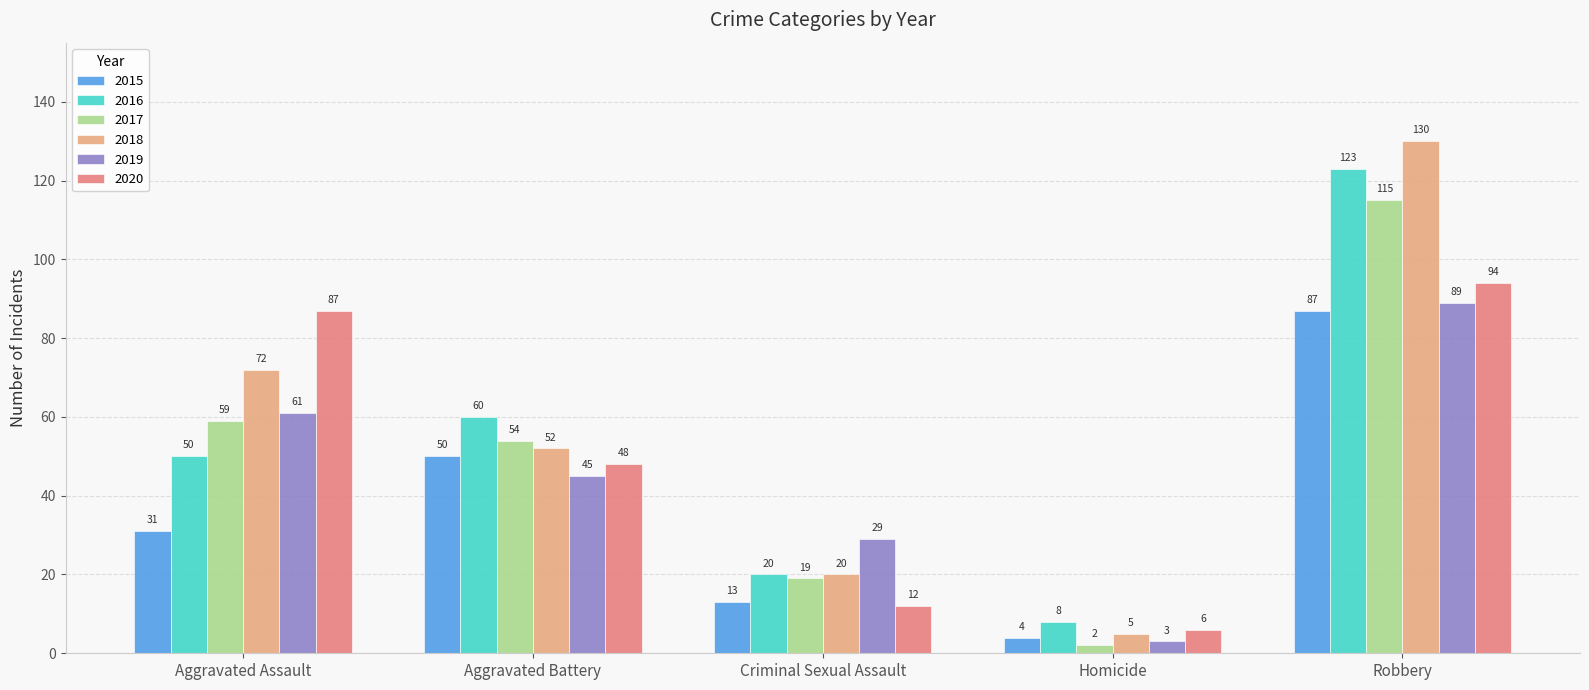

What is the spread (max minus min) of values at Criminal Sexual Assault?

17